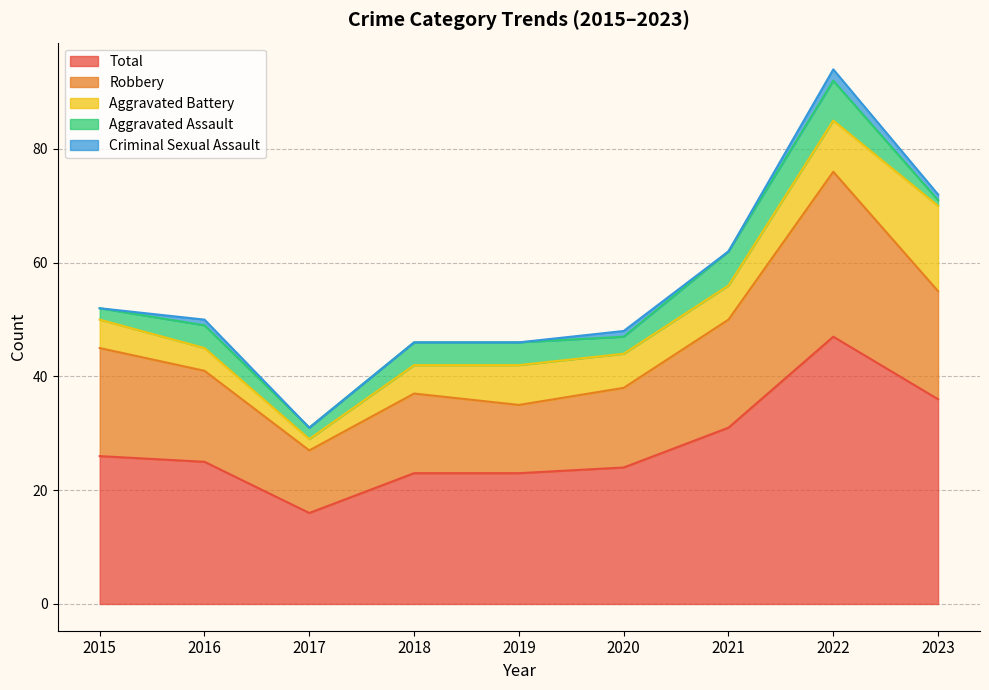

Reading right to left, transcribe all the data shown in this chart.

Aggravated Assault: 1	7	6	3	4	4	2	4	2
Aggravated Battery: 15	9	6	6	7	5	2	4	5
Criminal Sexual Assault: 1	2	0	1	0	0	0	1	0
Robbery: 19	29	19	14	12	14	11	16	19
Total: 36	47	31	24	23	23	16	25	26